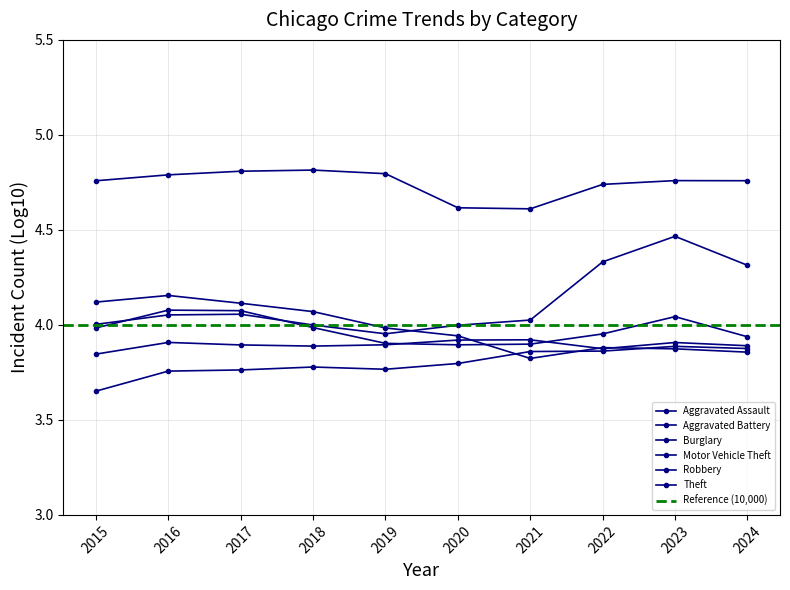

At how many categories does at least one series exceed 4?

10